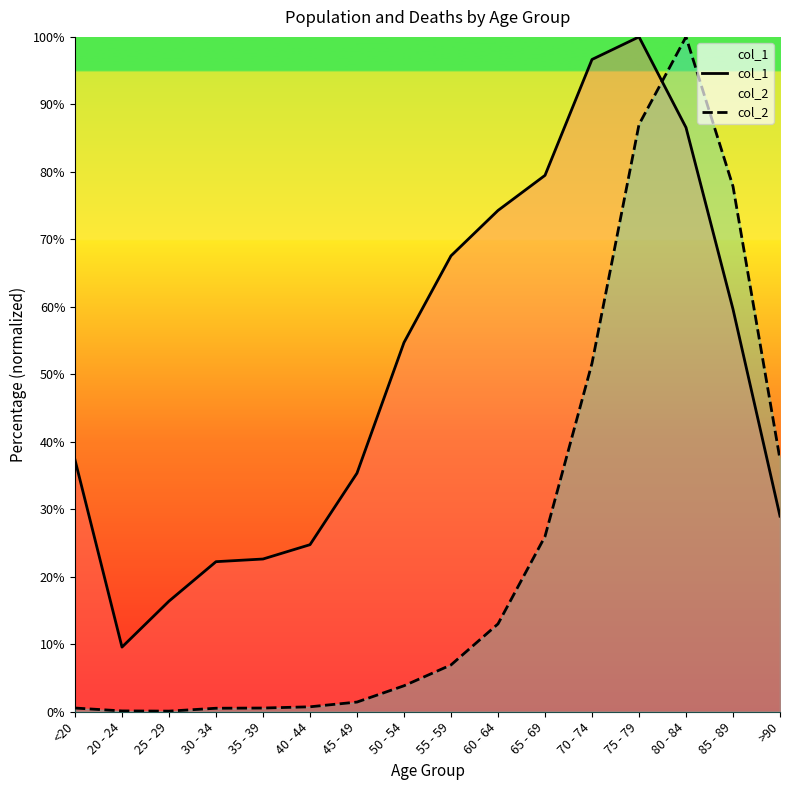

How many intersections are there between col_1 and col_2?

1